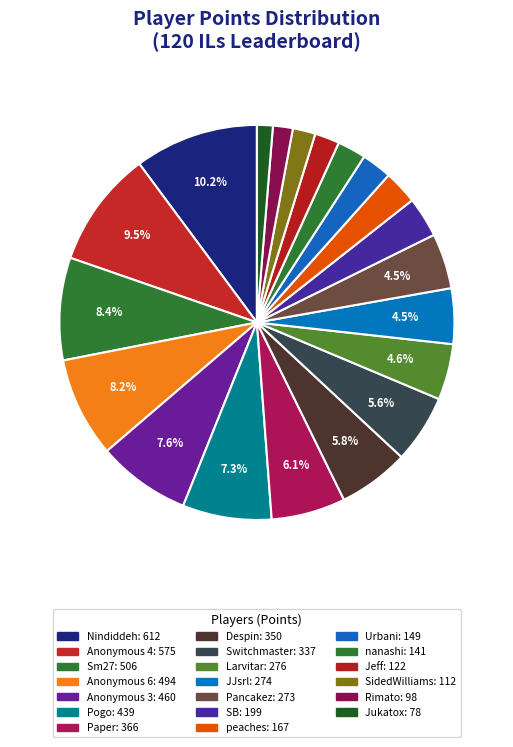

How many slices are in this pie chart?

20